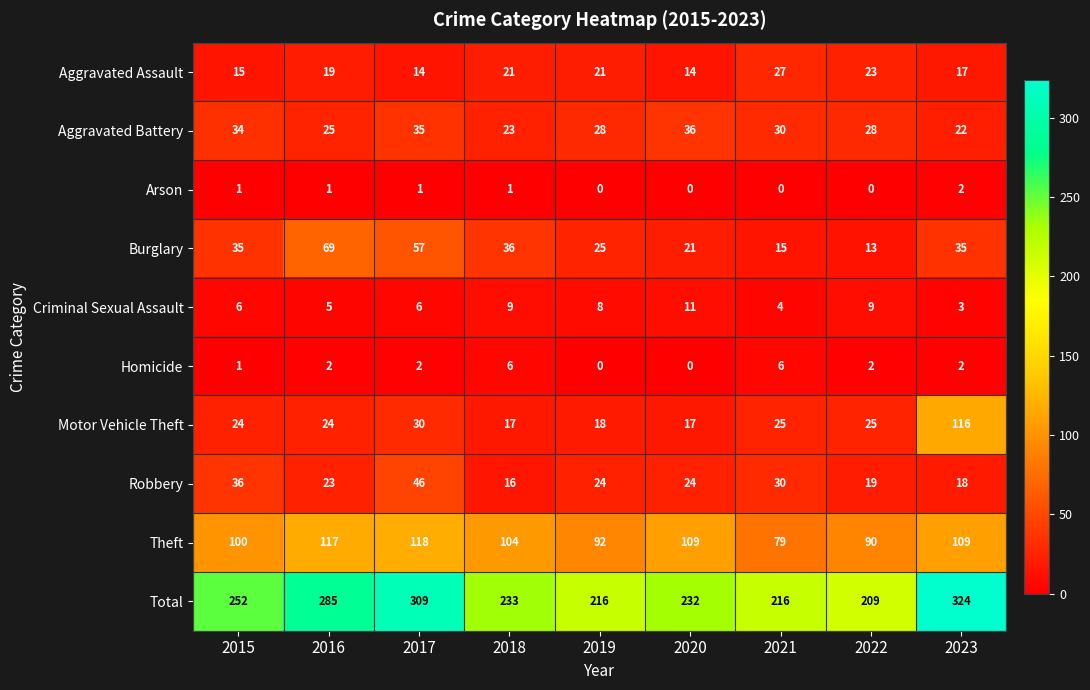

What is the minimum value for Robbery?

16